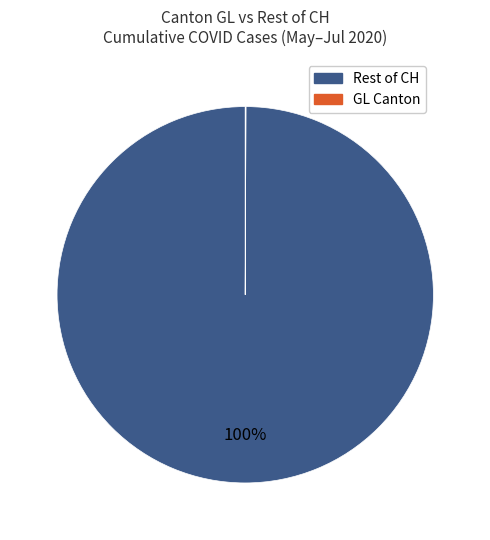

Is there any slice that represents more than half of the pie?

Yes